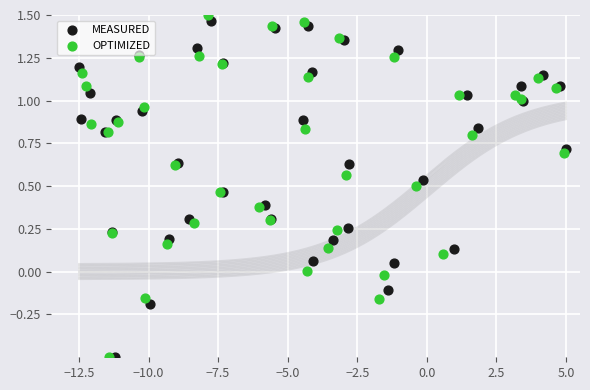

Which series has the widest spread of Y values?

OPTIMIZED